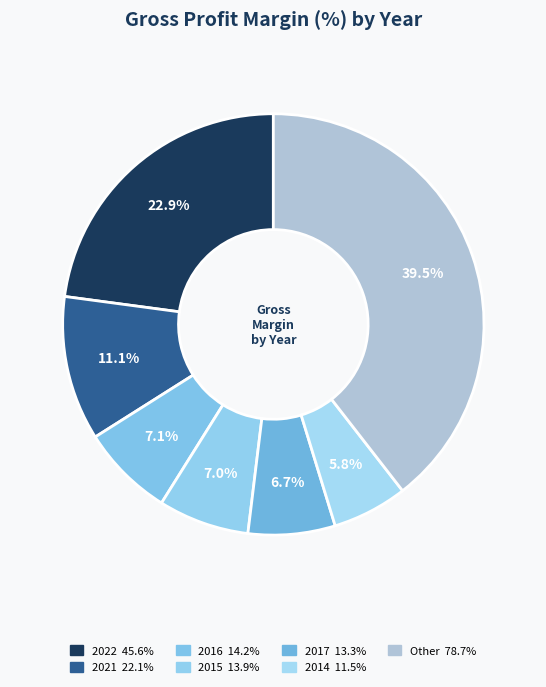

How many segments does this pie chart have?

7